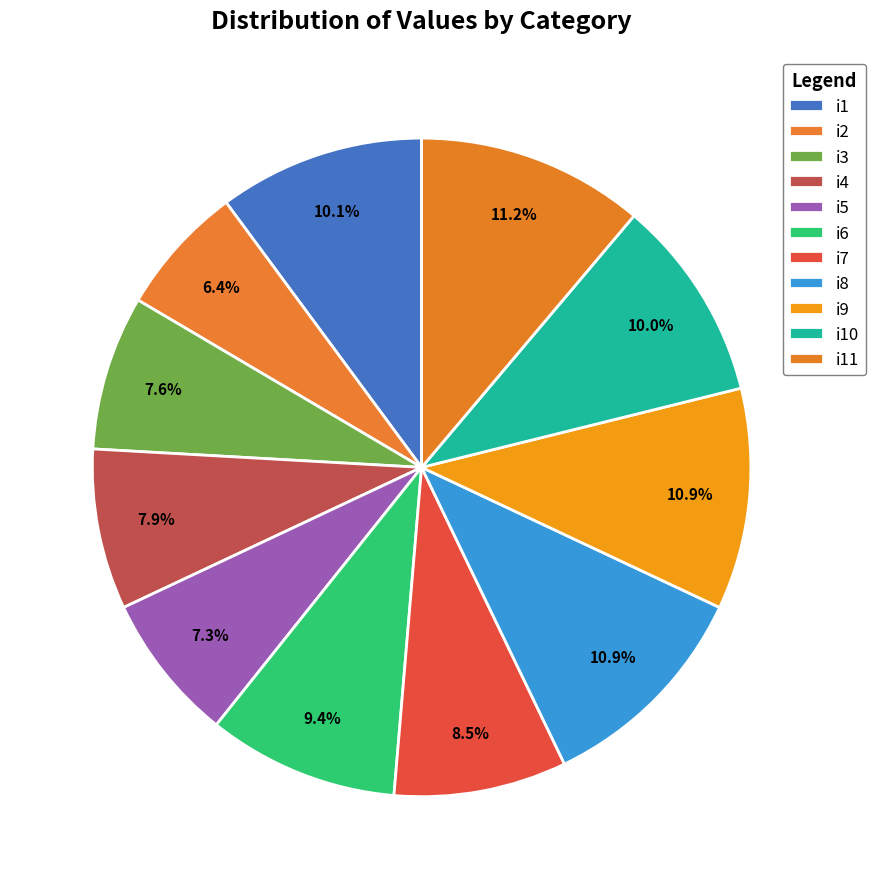

Rank the categories by value from lowest to highest.

i2, i5, i3, i4, i7, i6, i10, i1, i8, i9, i11